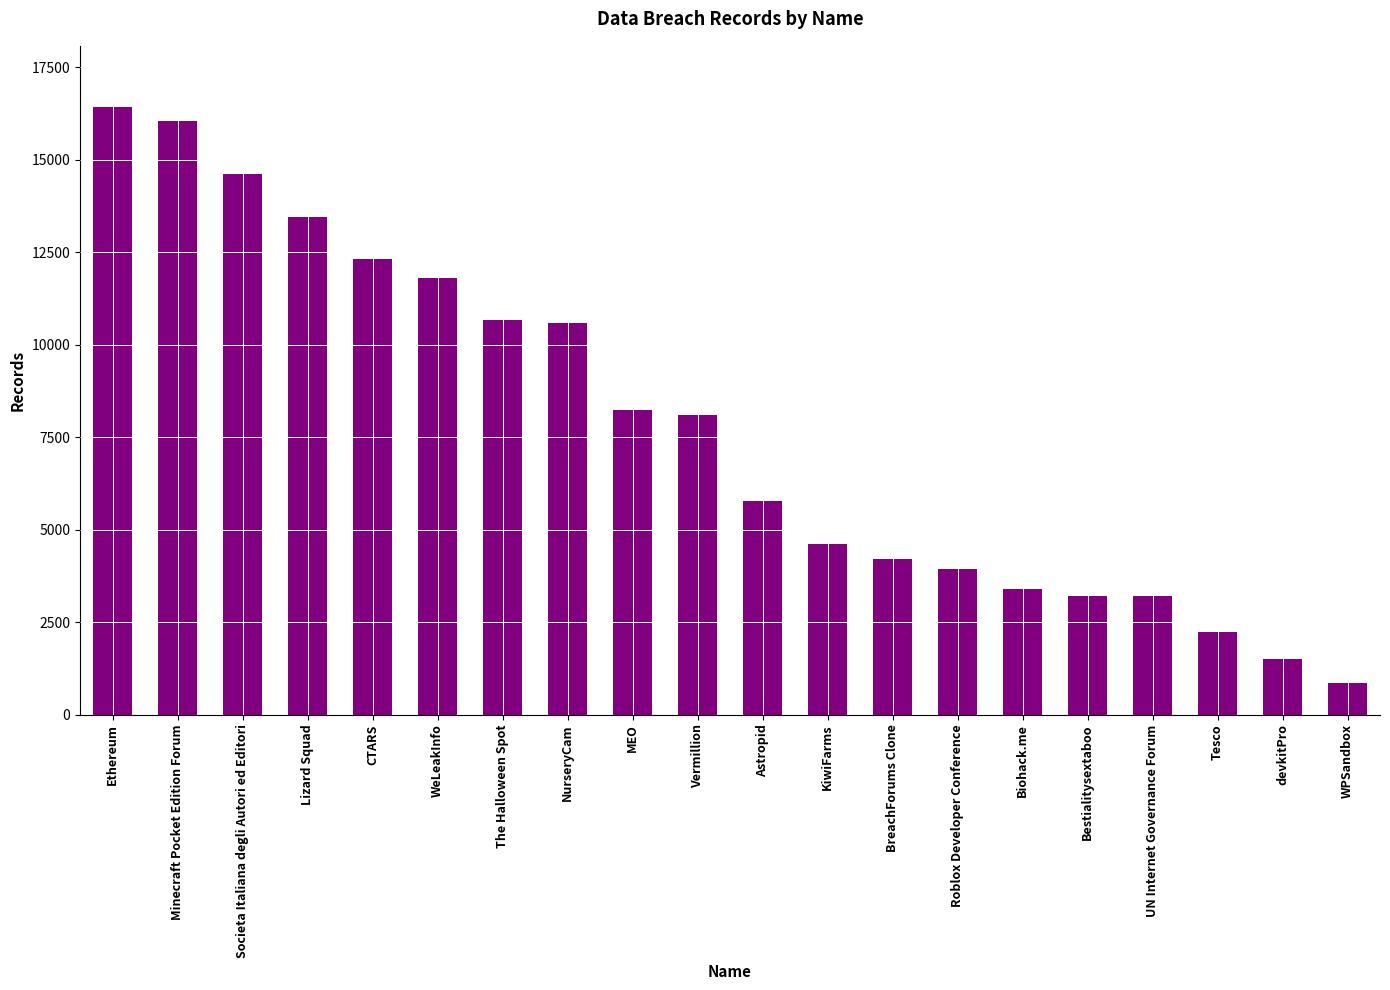

What position from the right is WeLeakInfo?

15